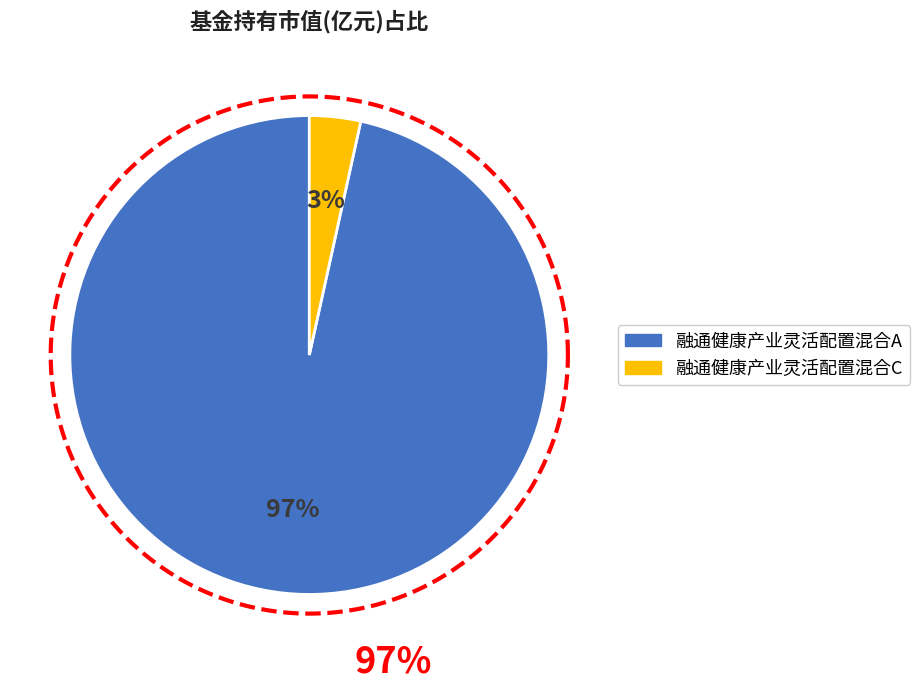

Which slice is the largest?

融通健康产业灵活配置混合A